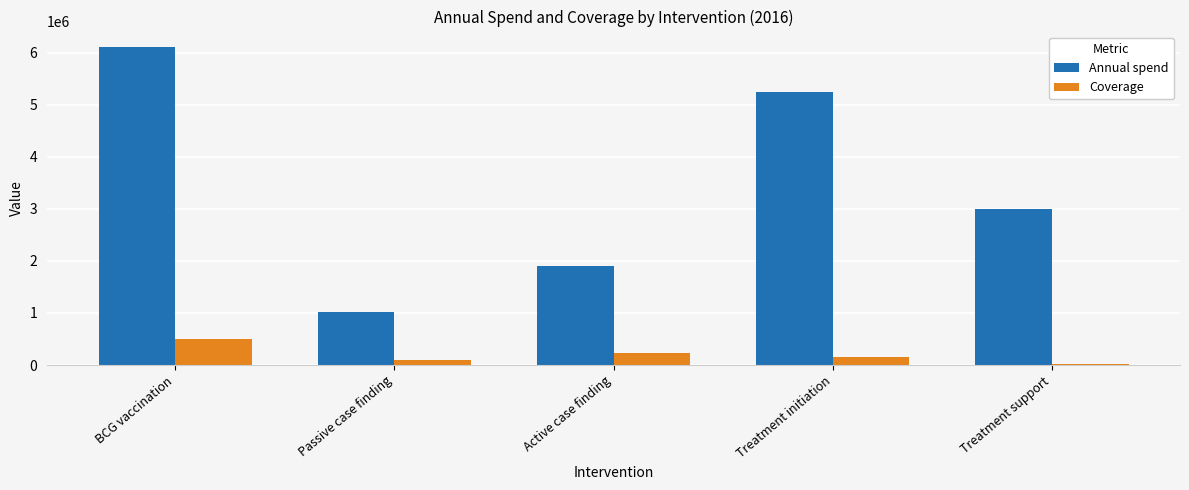

What is the label of the 3rd bar from the right?

Active case finding